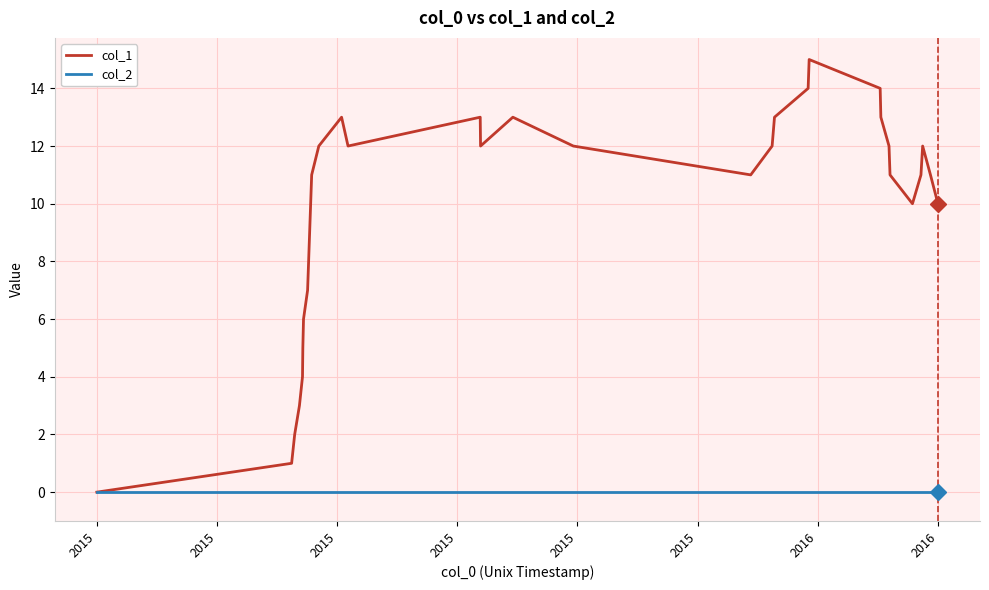

List the series in order of their overall mean, lowest first.

col_2, col_1